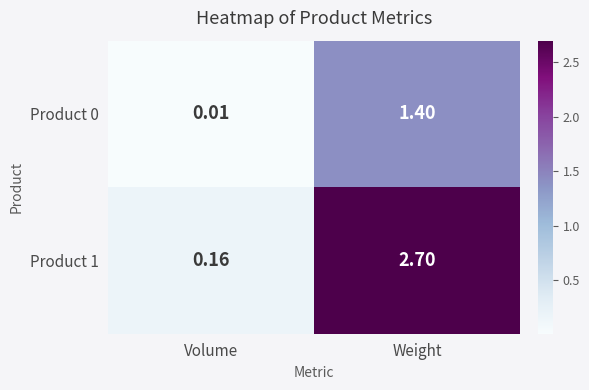

List the labels in order of Product 1 value, smallest first.

Volume, Weight